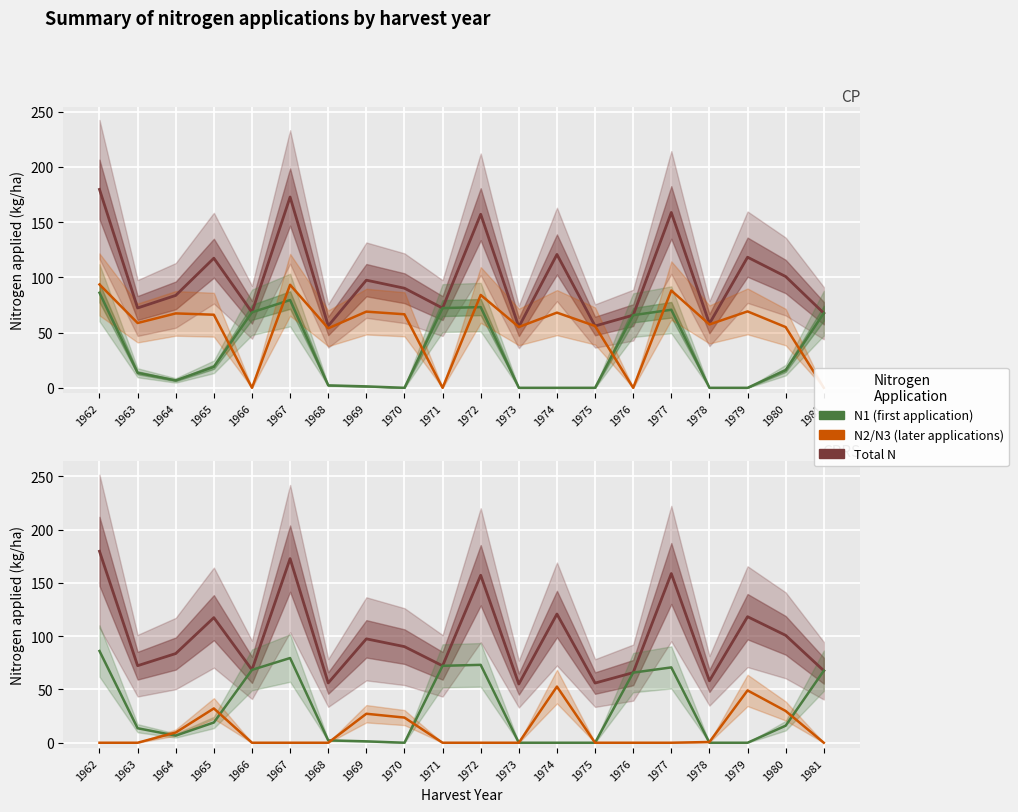

True or false: N2 has a value of 42.1 at 1981.

False